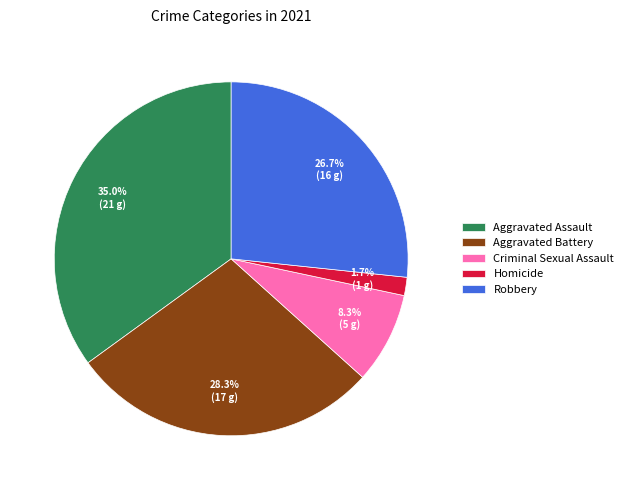

The Criminal Sexual Assault slice represents 1% of the pie. True or false?

False